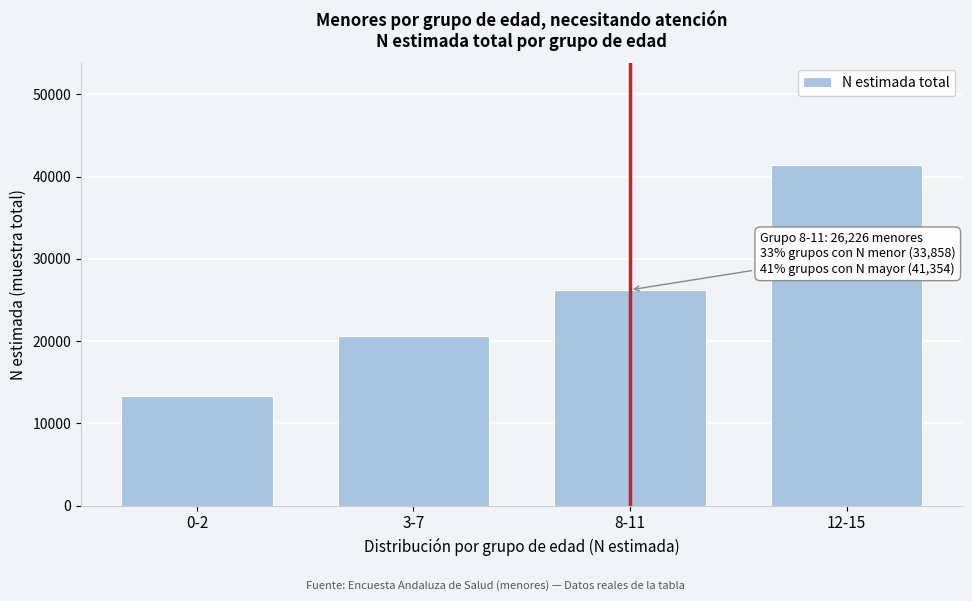

Reading left to right, what are all the values shown in this chart?

13262	20596	26226	41354